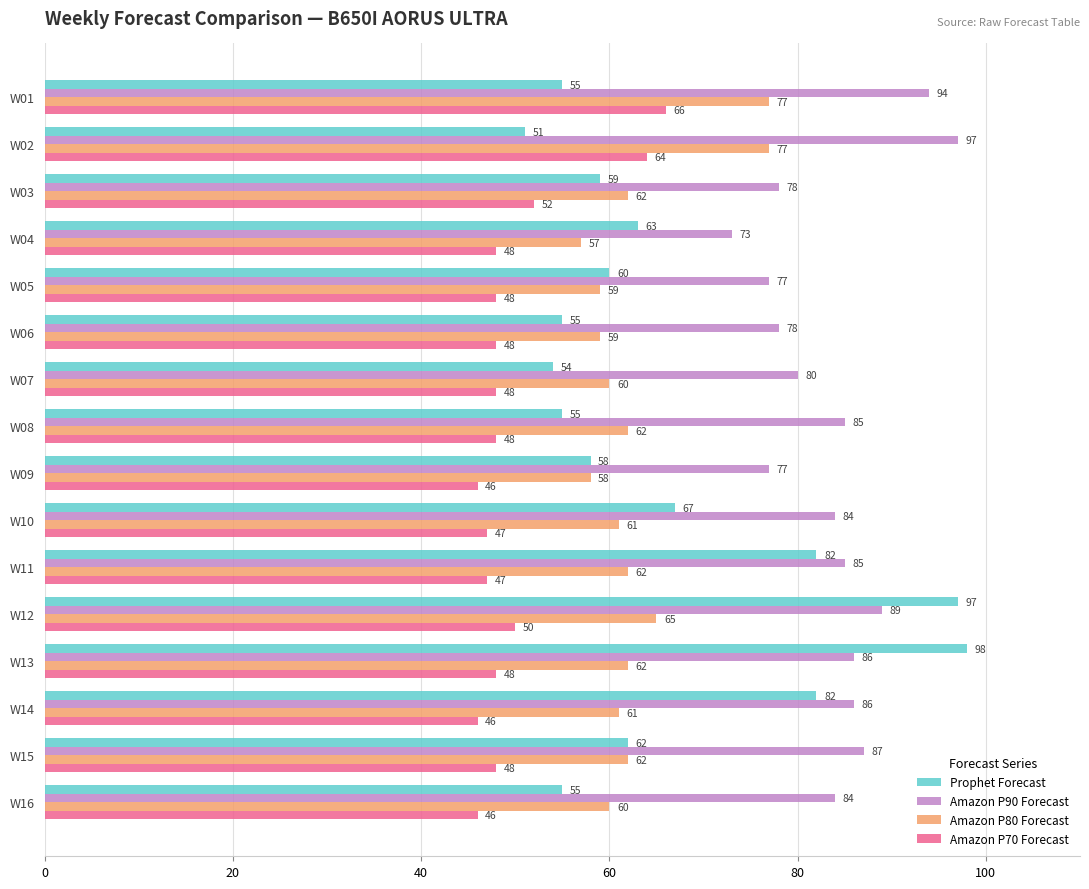

What are all the series names shown in the legend?

Prophet Forecast, Amazon P90 Forecast, Amazon P80 Forecast, Amazon P70 Forecast